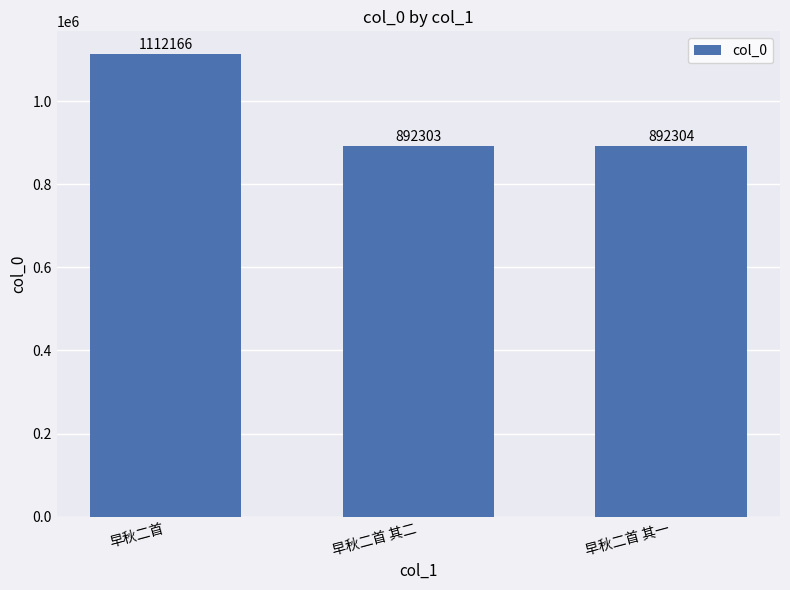

Which category has the lowest value across all series?

早秋二首 其二